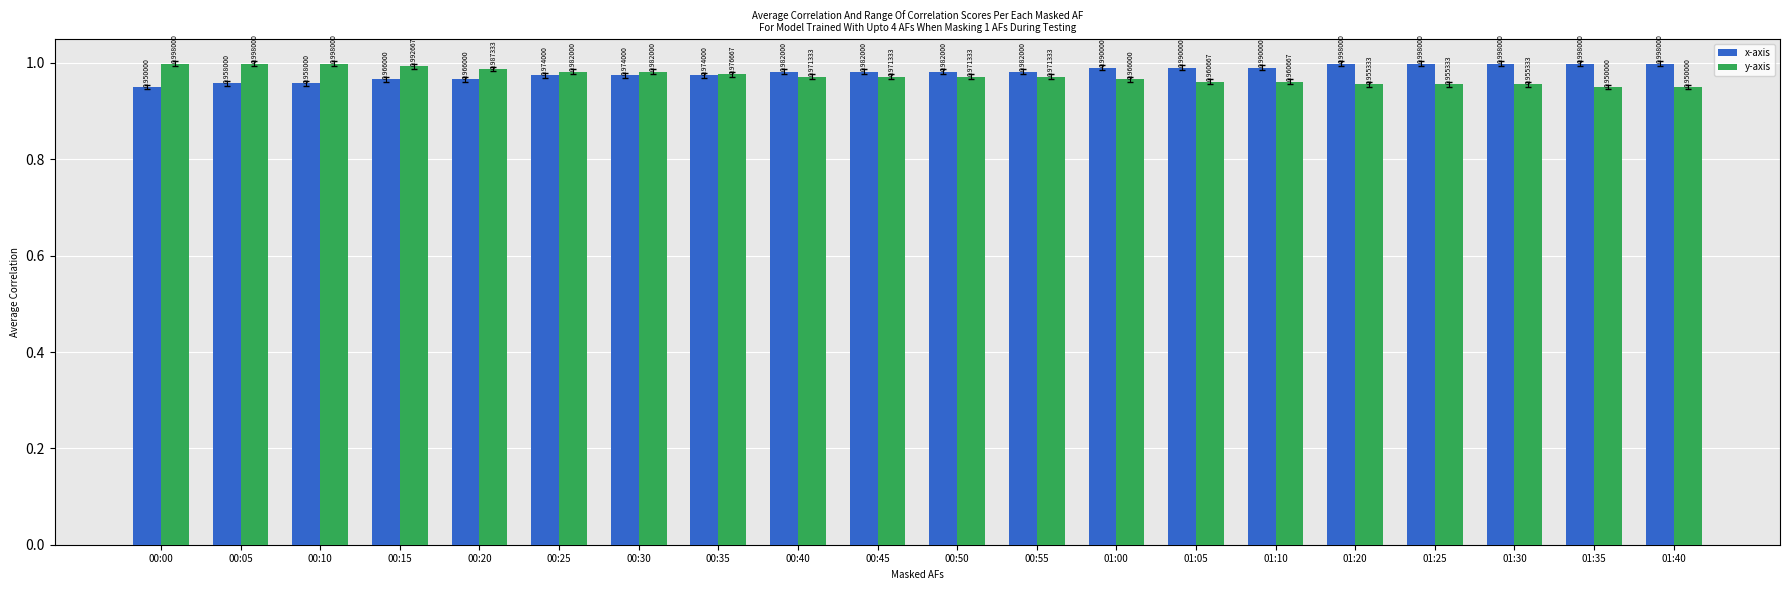

Is the value of y-axis at 00:10 greater than the value of x-axis at 00:30?

Yes